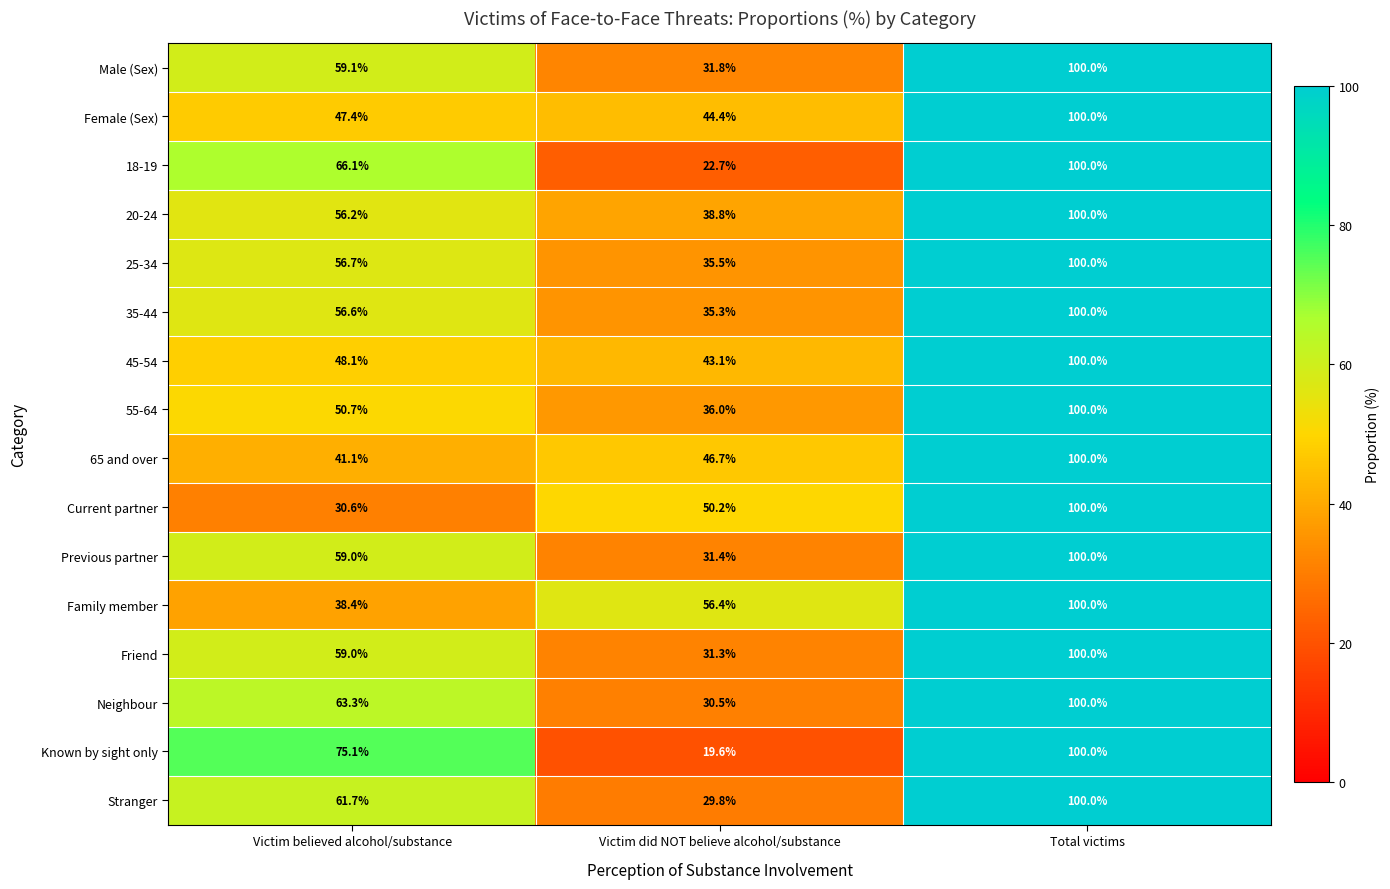

Which category has the lowest value in the Current partner series?

Victim believed alcohol/substance